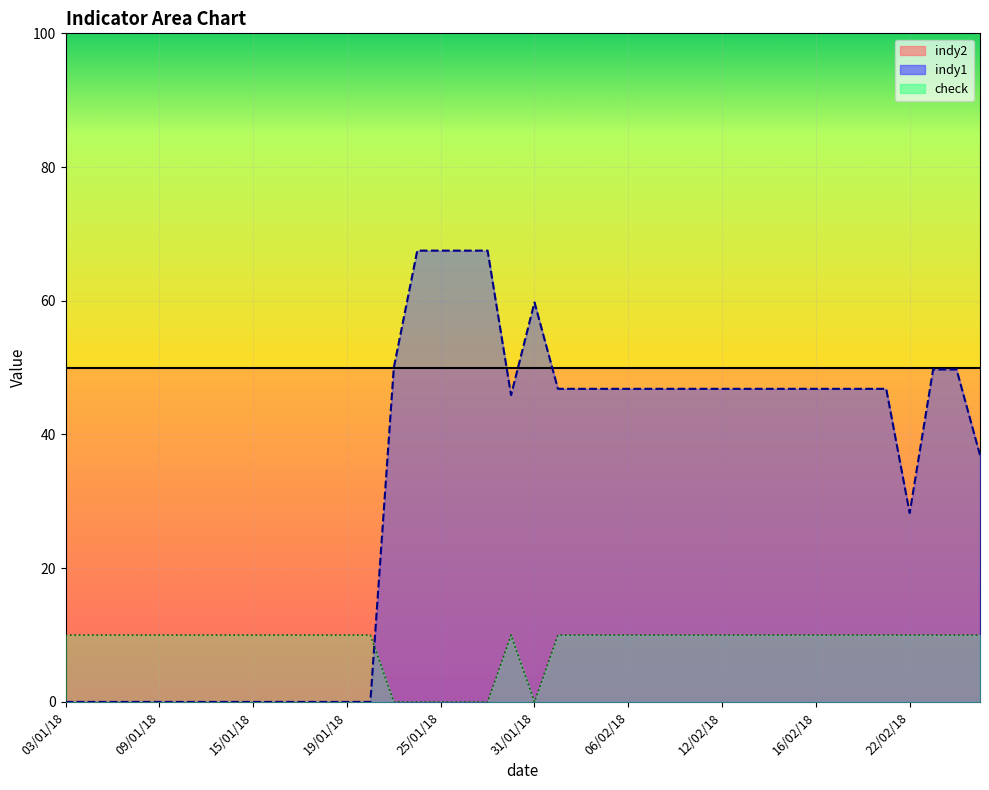

At which category is the sum across all series the highest?

24/01/18